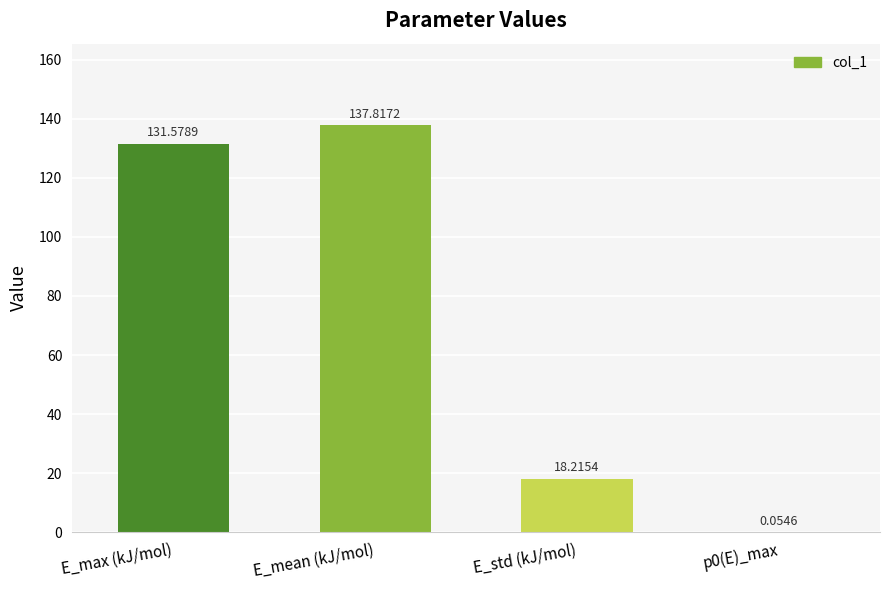

At which category does the chart reach its peak across all series?

E_mean (kJ/mol)